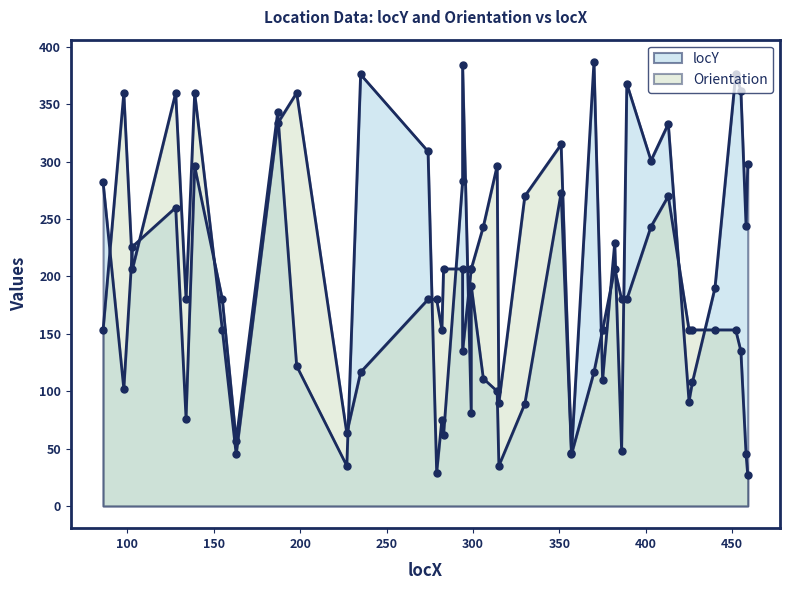

Which series ends up on top after the final intersection of locY and Orientation?

locY